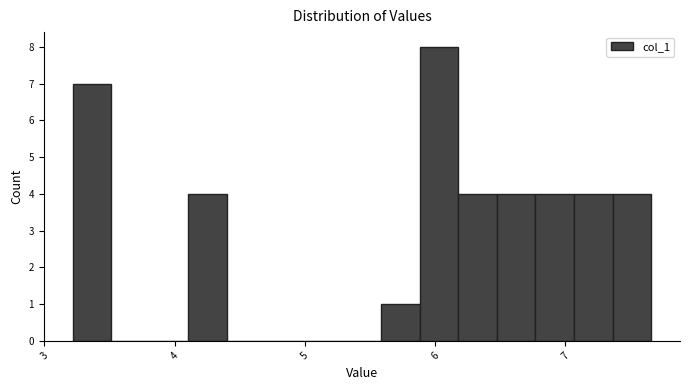

Around what value on the x-axis is the tallest bar? Give the approximate position of its centre, as read against the axis.

6.0